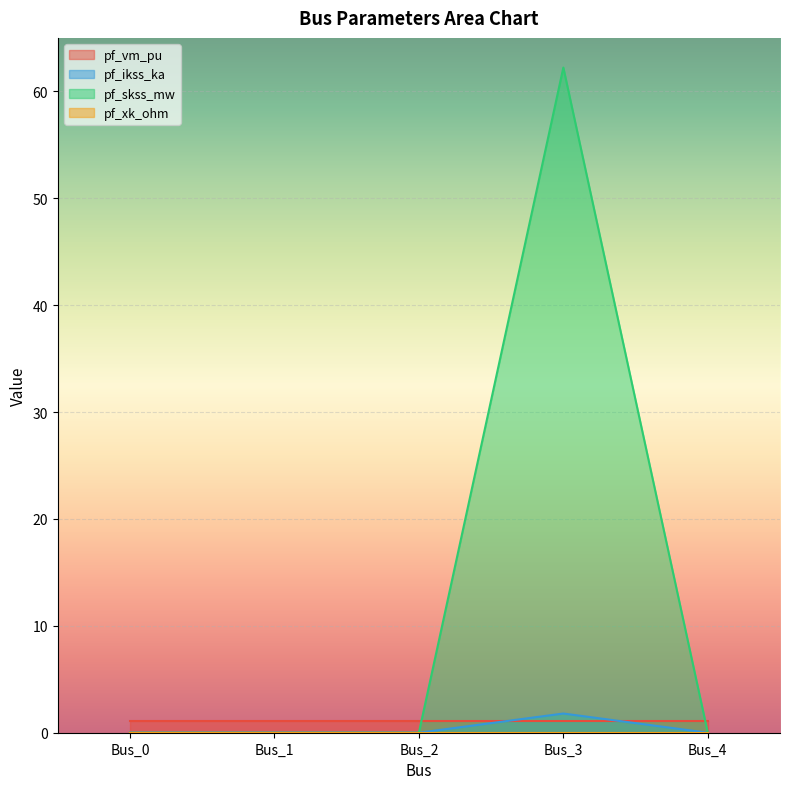

How many lines are shown in the chart?

4